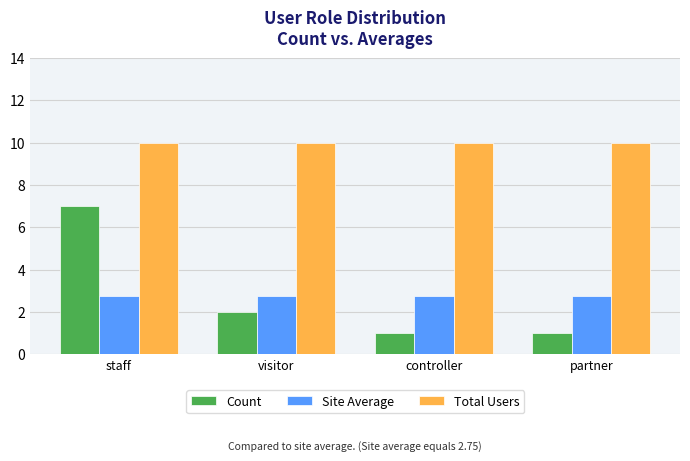

The value of Count at controller is 1.0. True or false?

True